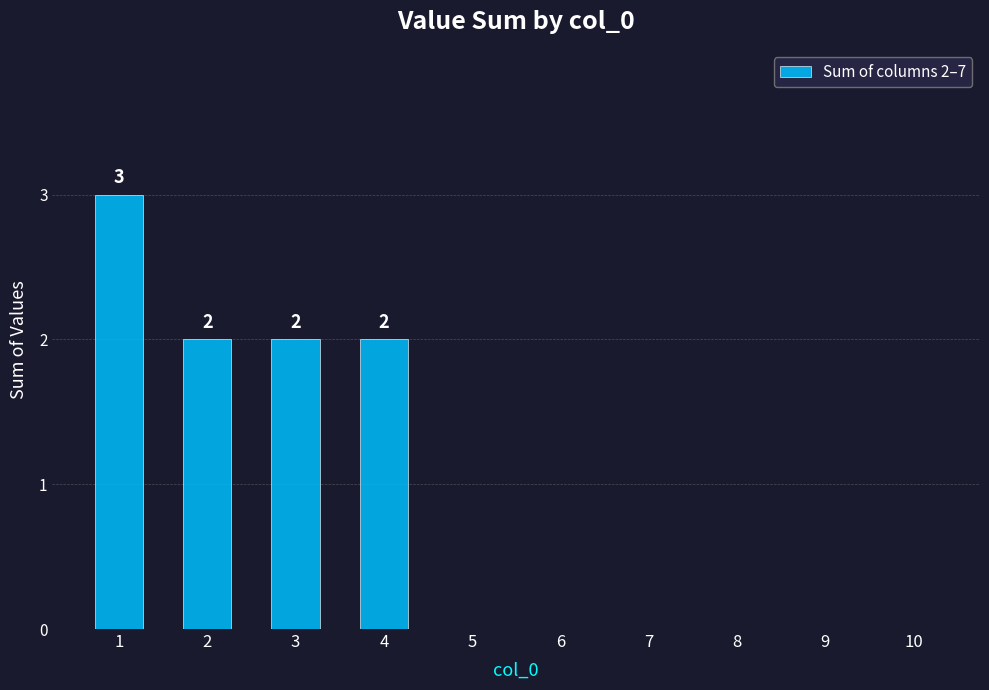

Reading left to right, what are all the values shown in this chart?

3	2	2	2	0	0	0	0	0	0